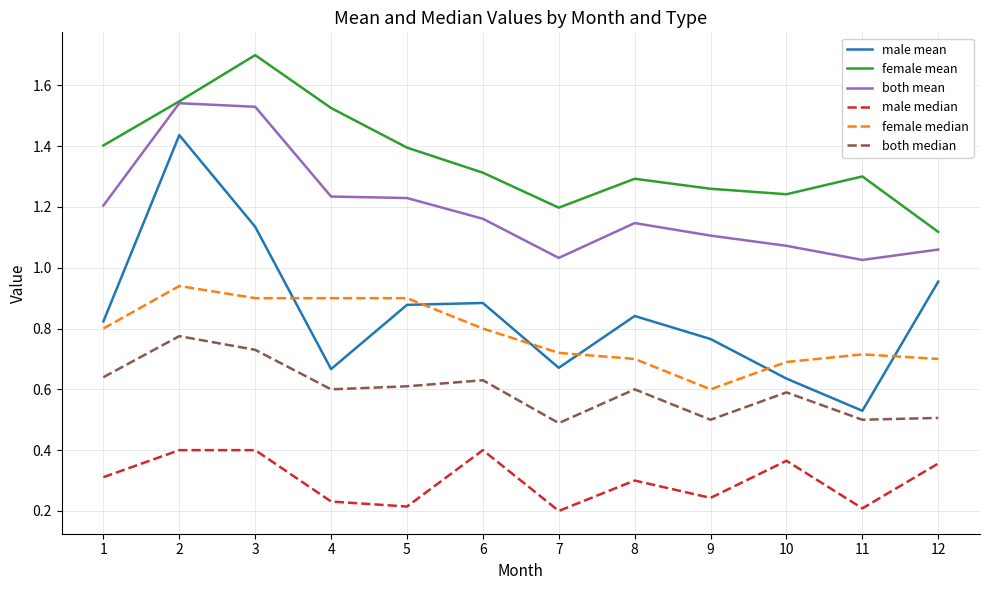

Which category has the lowest value in the female median series?

9